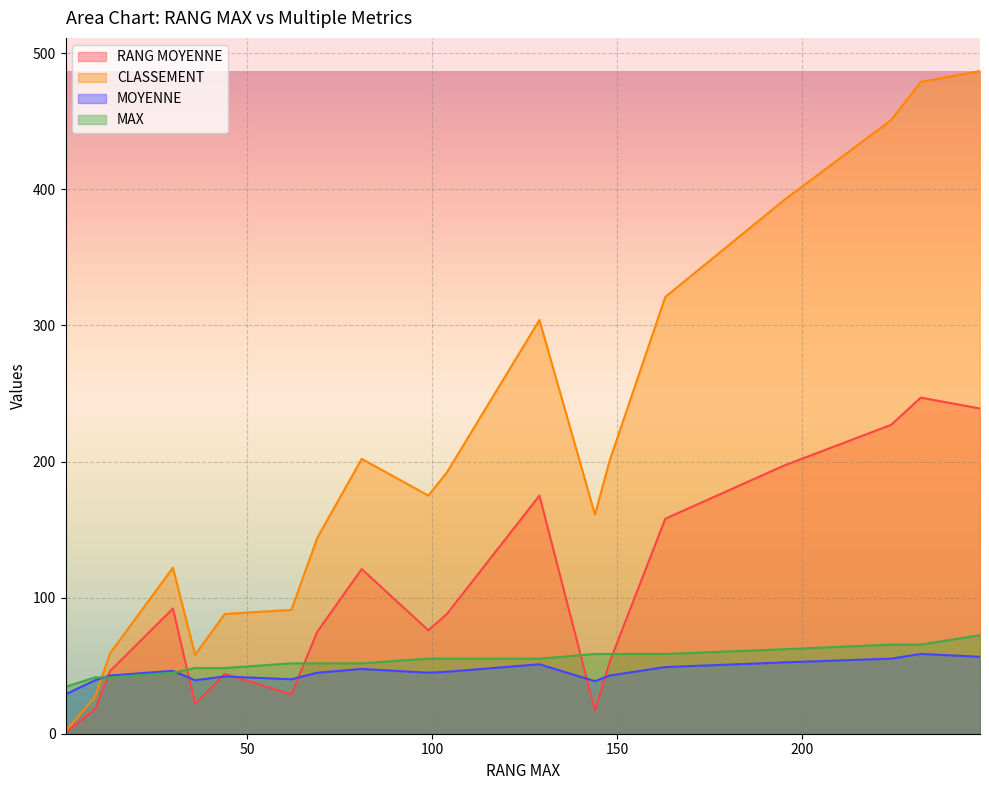

What is the difference between the second highest and minimum values in the RANG MOYENNE series?

238.0